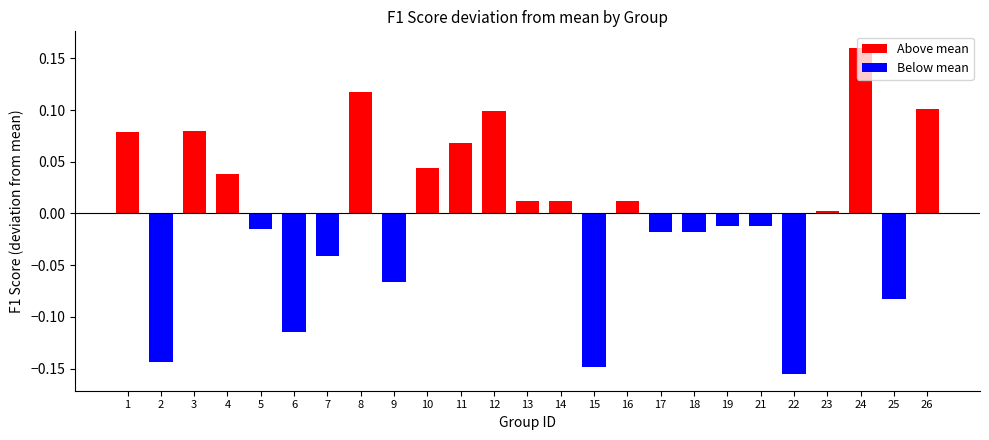

At which category does the chart reach its minimum across all series?

22